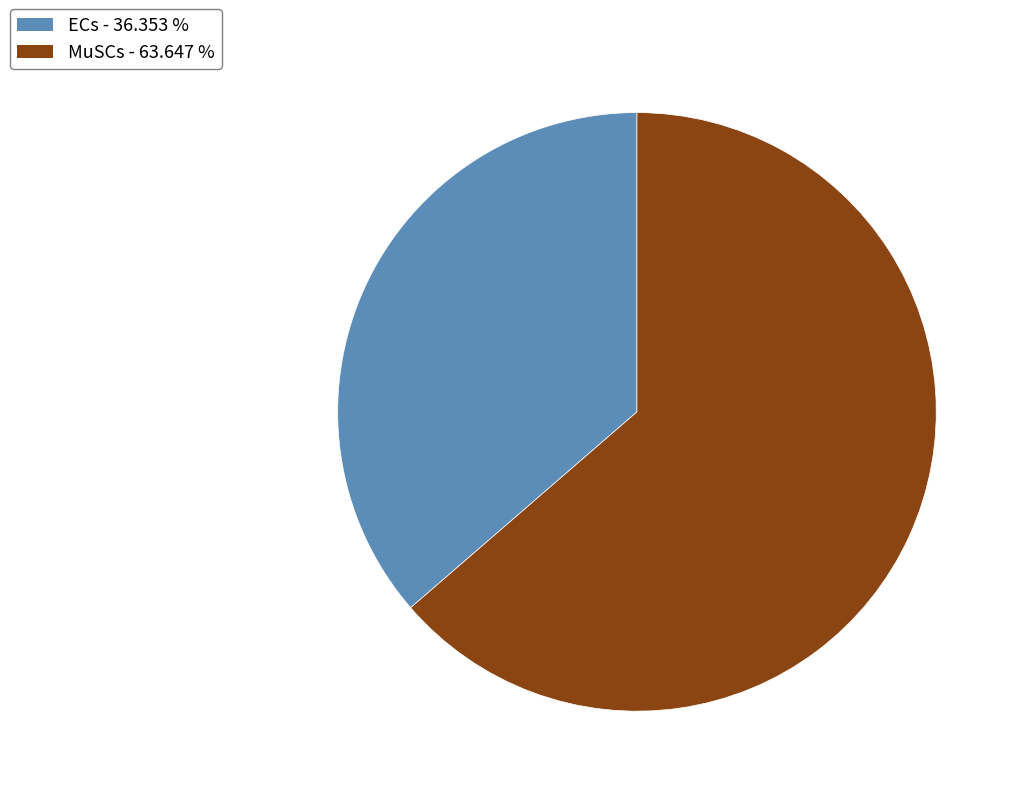

Does any single category account for the majority?

Yes